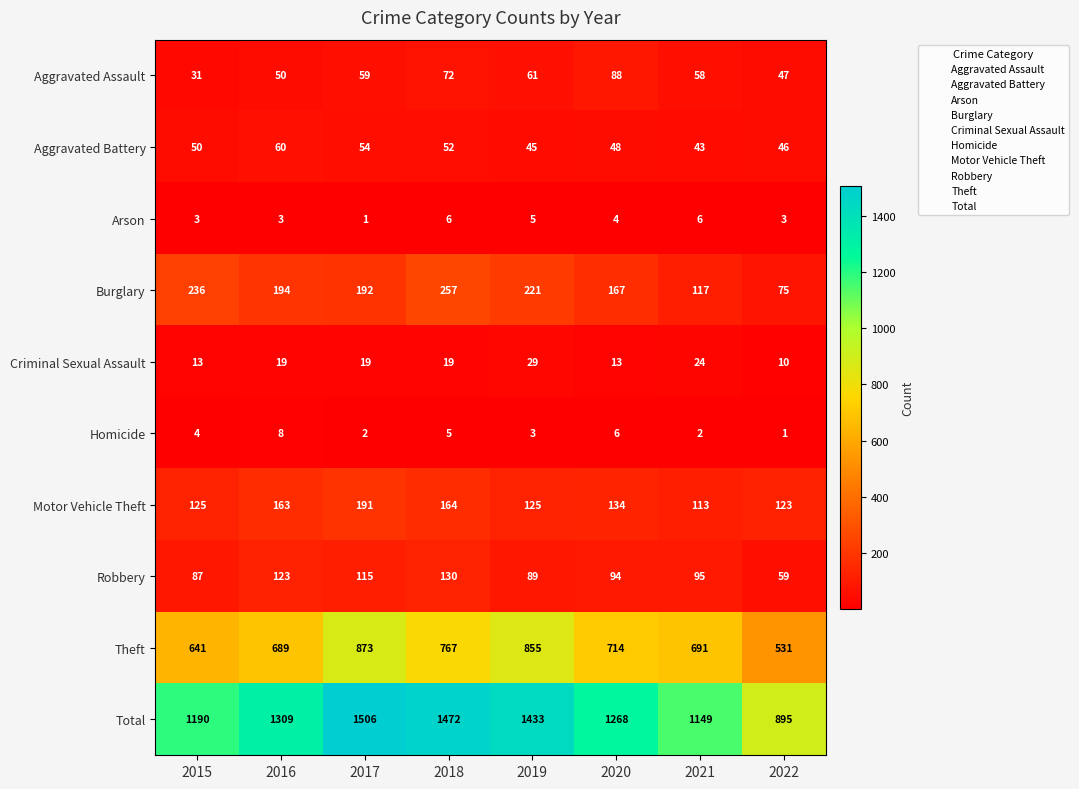

Which series has the widest spread of values?

Total